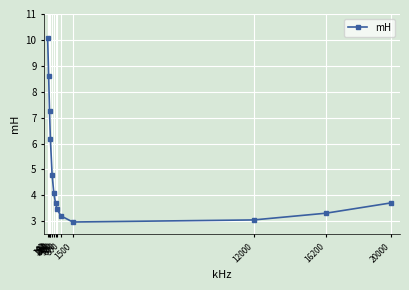

Which category has the highest value across all series?

40